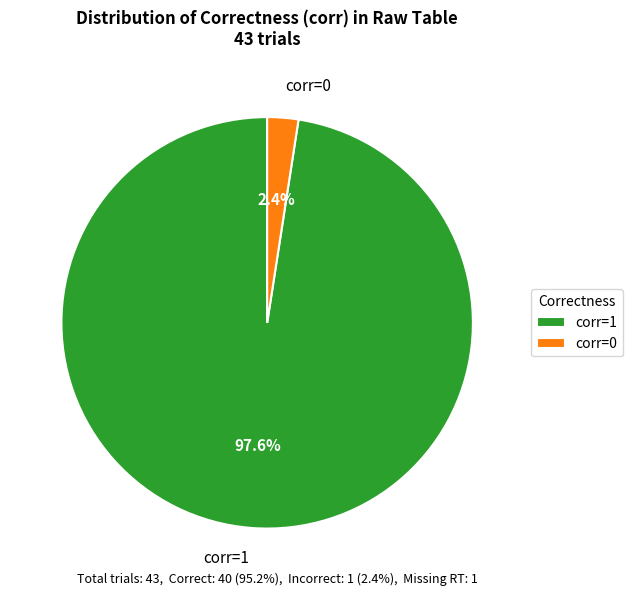

Count the number of slices in the pie.

2